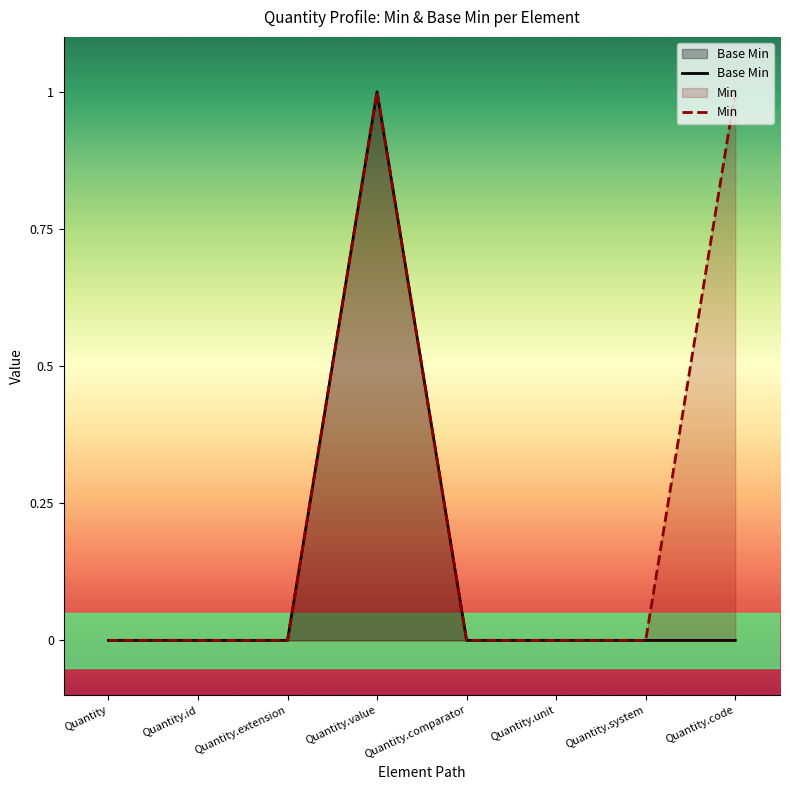

At which label does Base Min reach its minimum?

Quantity